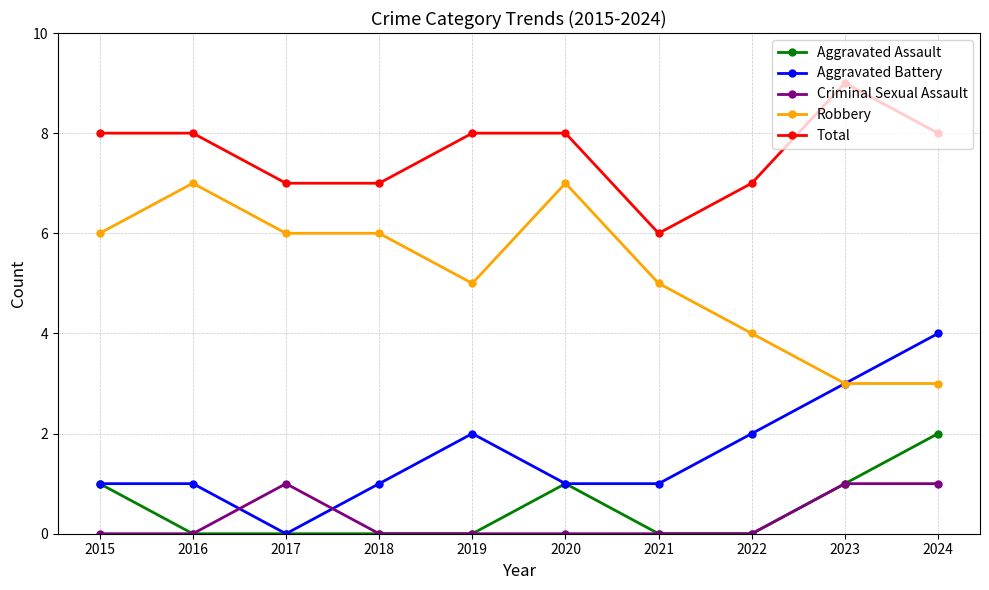

The Aggravated Battery series shows 3 at 2022. True or false?

False